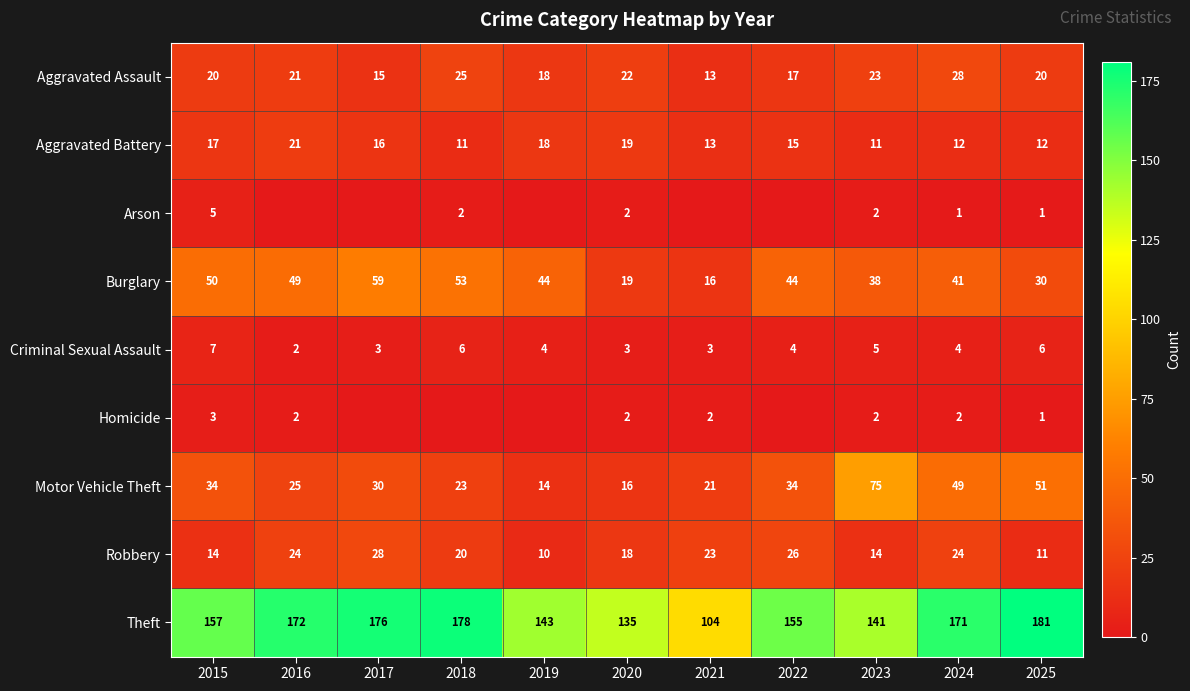

The Burglary series shows 78 at 2022. True or false?

False